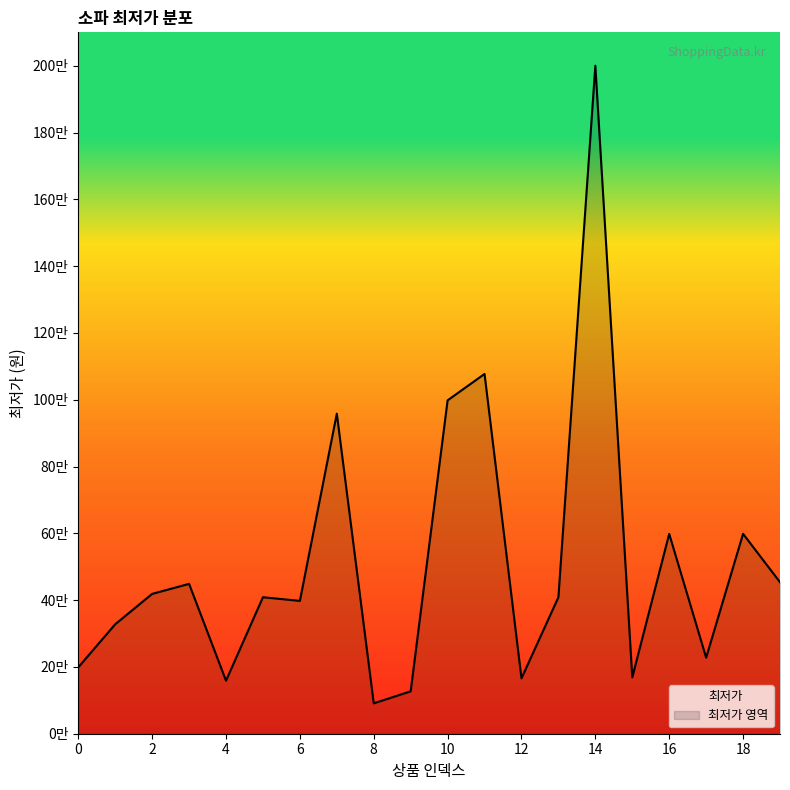

True or false: the data has more than 1 interior local peaks.

True